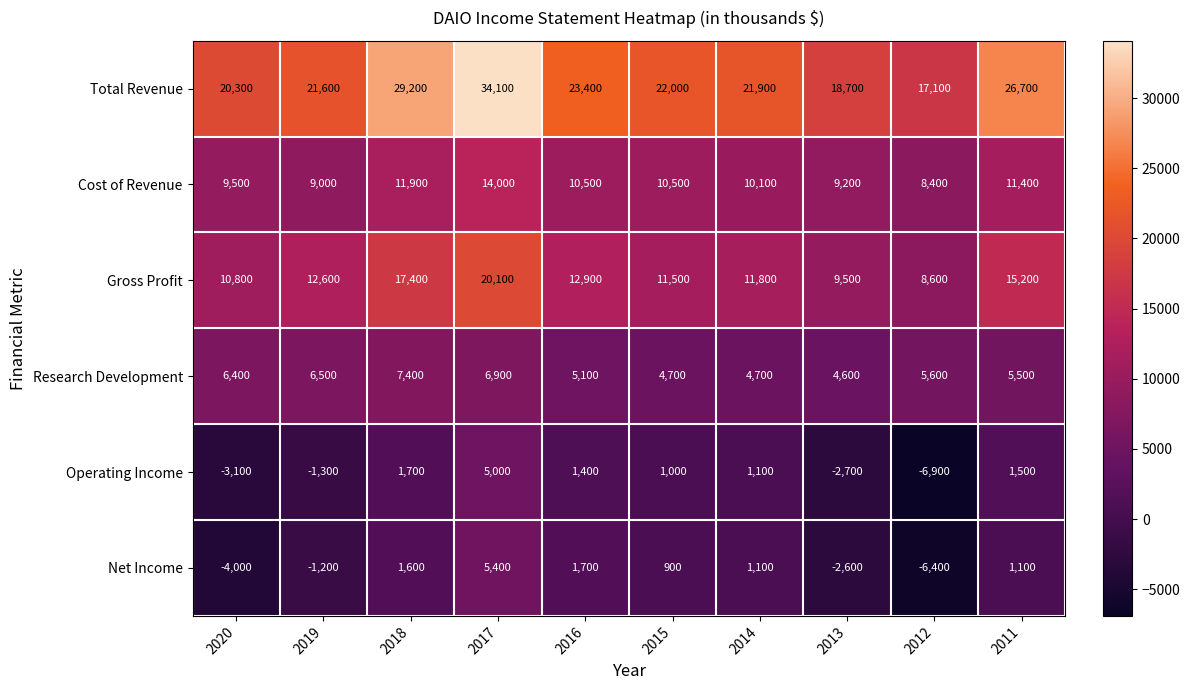

Which label corresponds to the smallest value in the chart?

2012